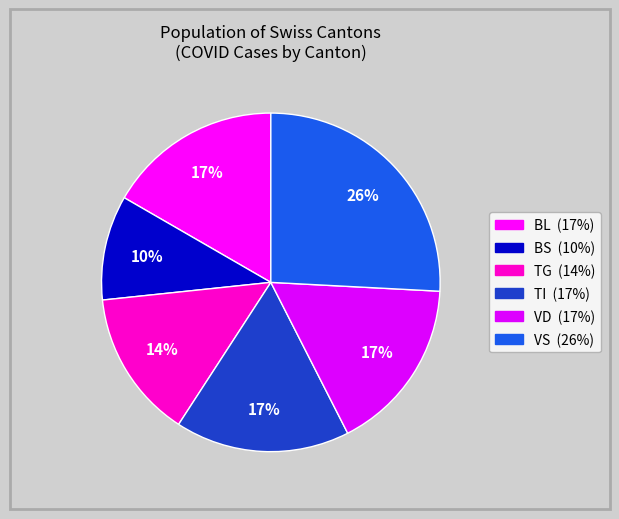

Count the number of slices in the pie.

6